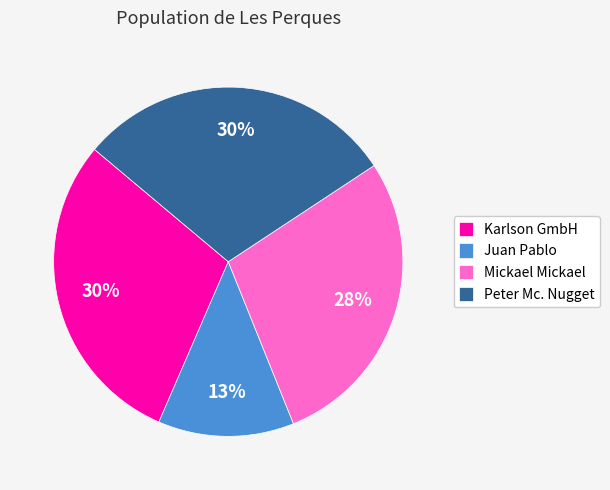

To the nearest percent, what is the average slice percentage?

25%